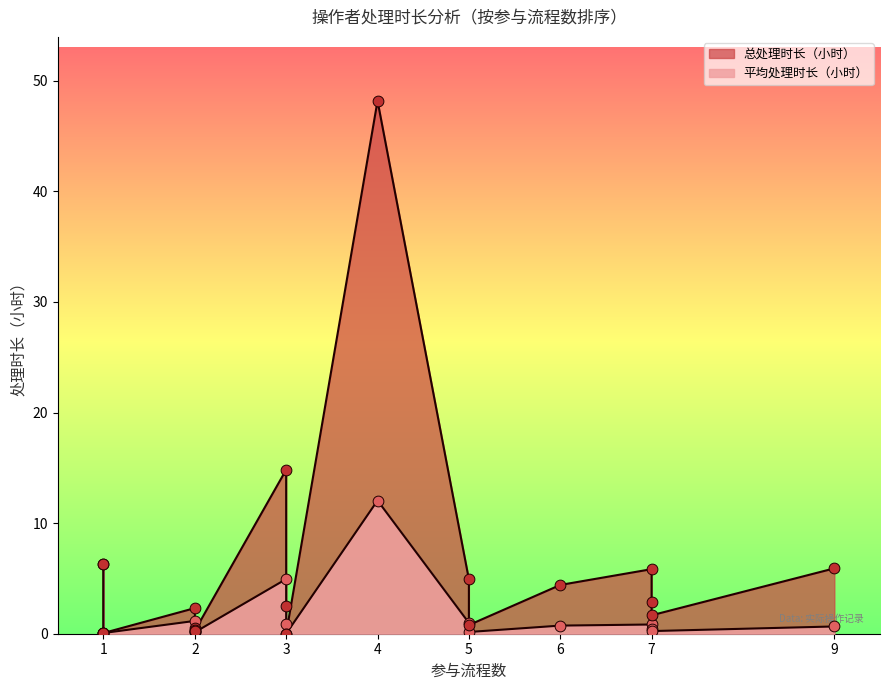

At how many categories does at least one series exceed 19?

1